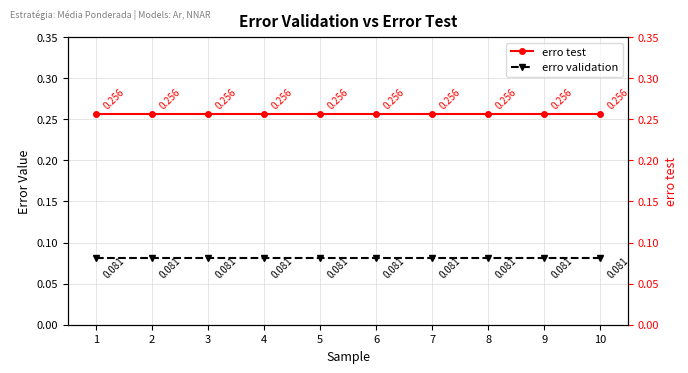

What is the sum of all erro validation values?

0.8